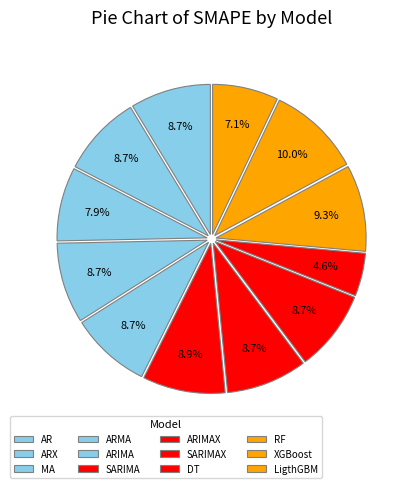

Rank the categories by value from lowest to highest.

DT, LigthGBM, MA, ARIMA, AR, ARMA, ARIMAX, ARX, SARIMAX, SARIMA, RF, XGBoost